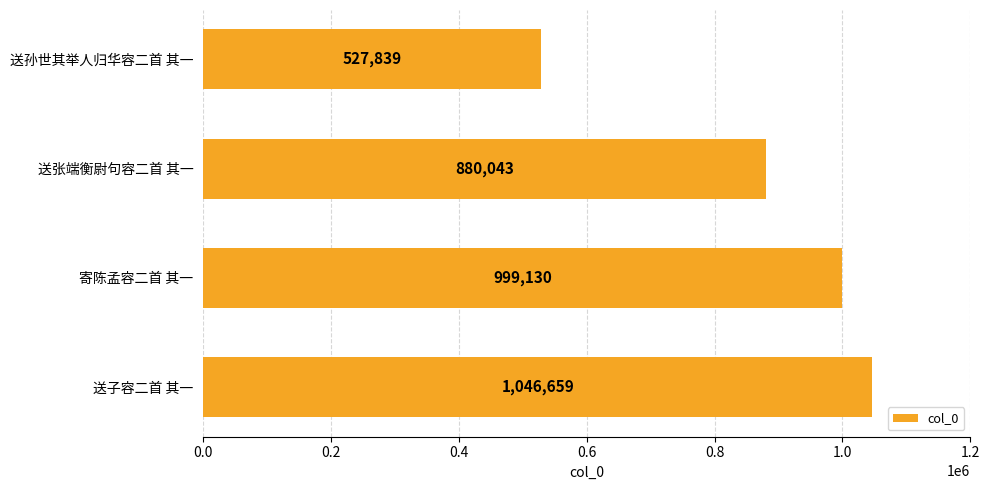

Approximately how many times larger is the value at 送子容二首 其一 compared to 寄陈孟容二首 其一?

1.0